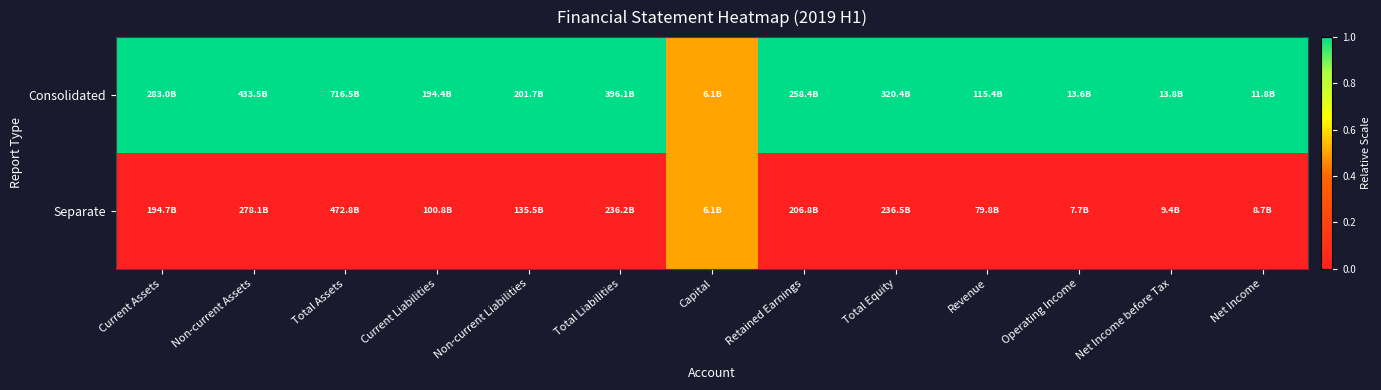

What is the greatest value displayed?

1.0